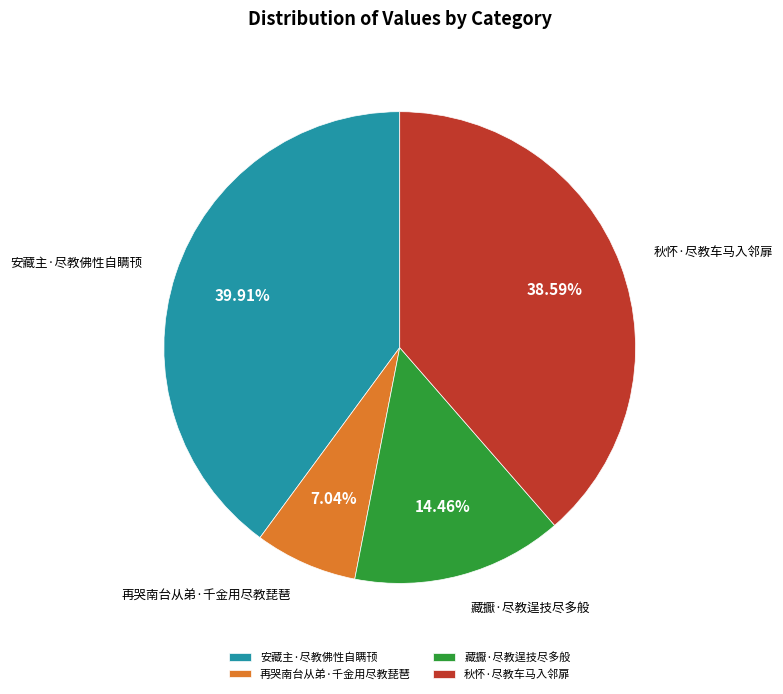

What percentage do 秋怀·尽教车马入邻扉 and 再哭南台从弟·千金用尽教琵琶 together represent?

45.6%